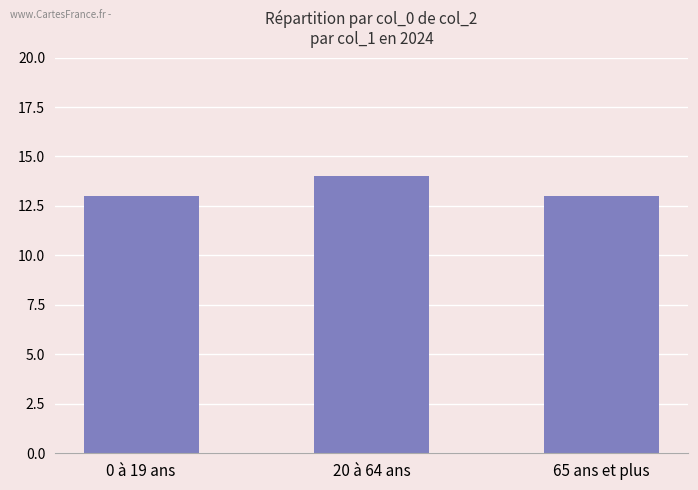

What is the maximum value shown in the chart?

14